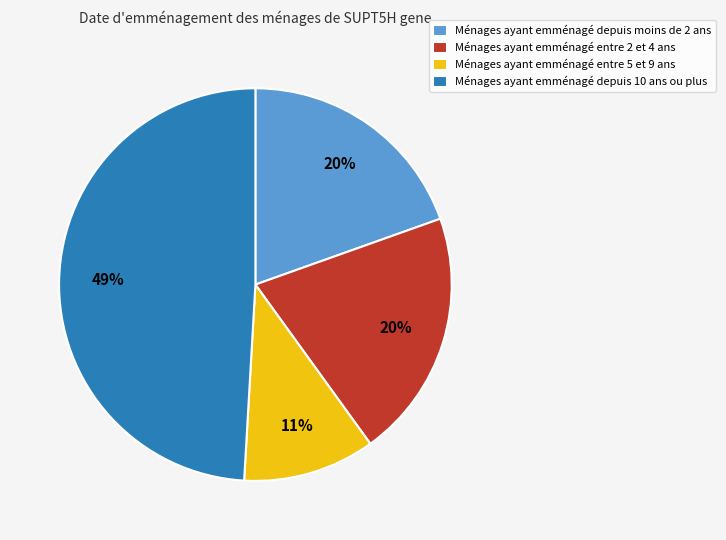

Does any single category account for the majority?

No